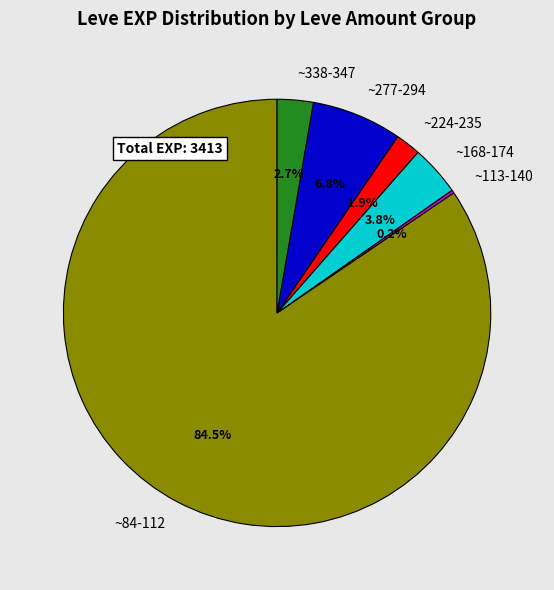

Which has a higher value, ~224-235 or ~84-112?

~84-112